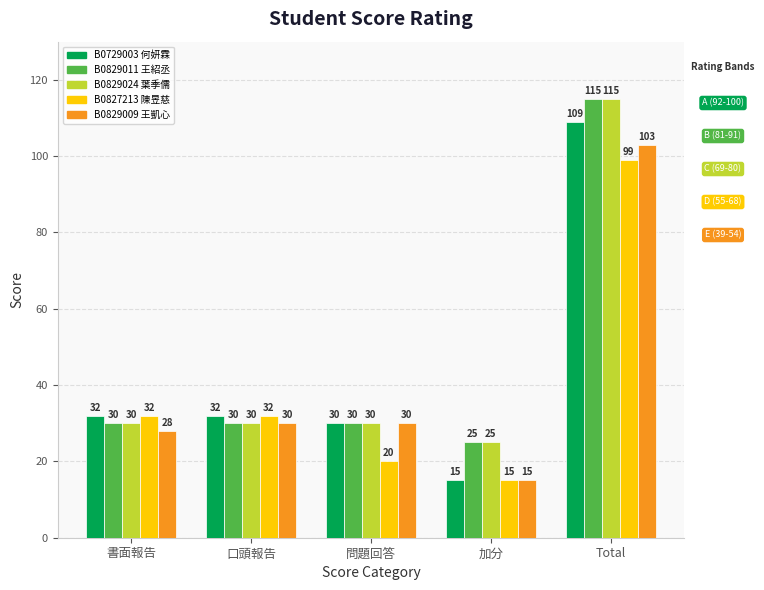

Is the value of B0829024 葉季儒 at 口頭報告 greater than the value of B0827213 陳昱慈 at 口頭報告?

No